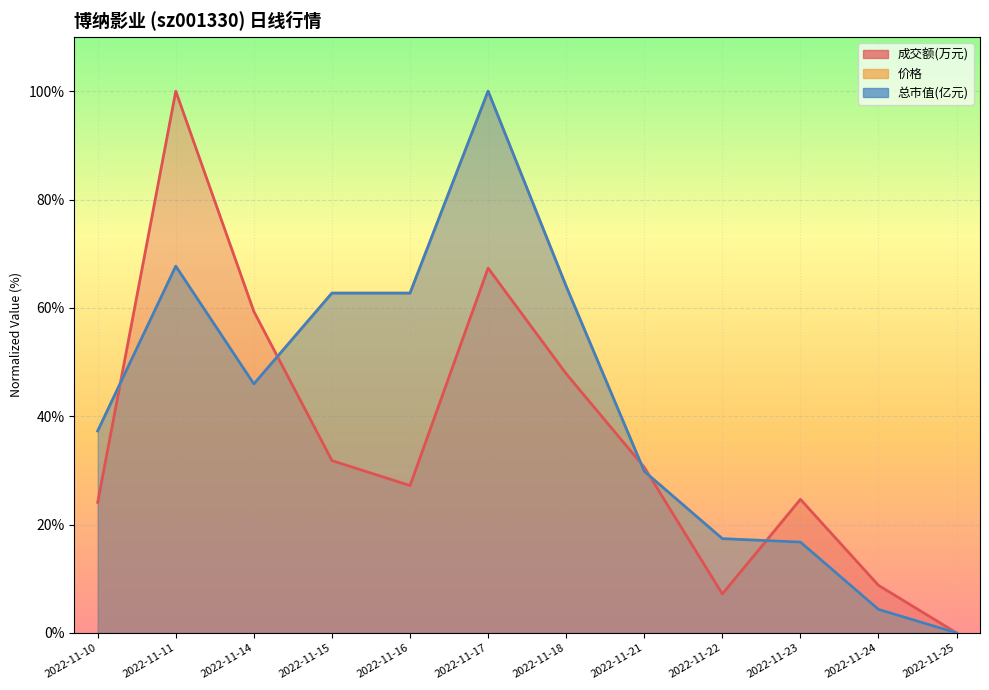

How many positive values does the 总市值(亿元) series have?

11